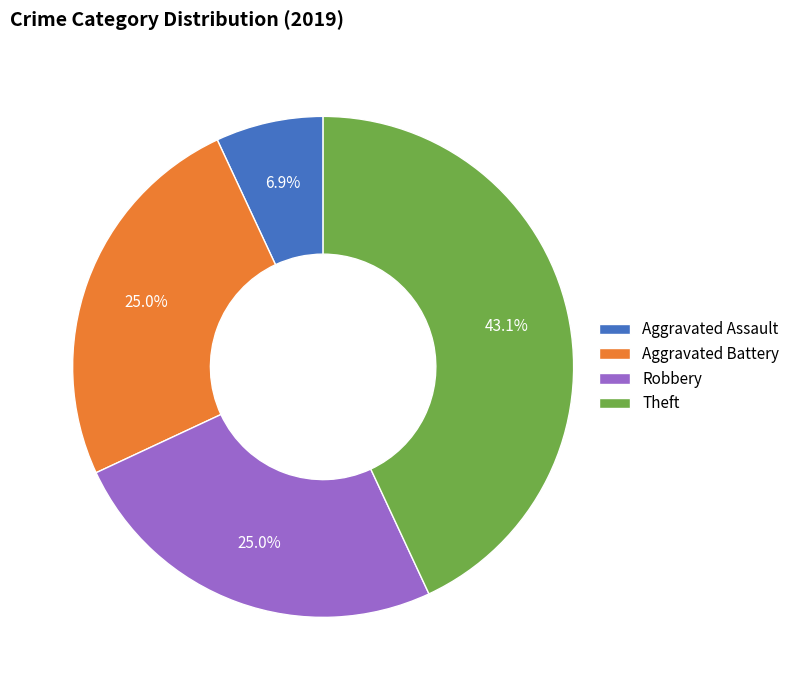

Approximately how many times larger is the value at Aggravated Assault compared to Aggravated Battery?

0.3